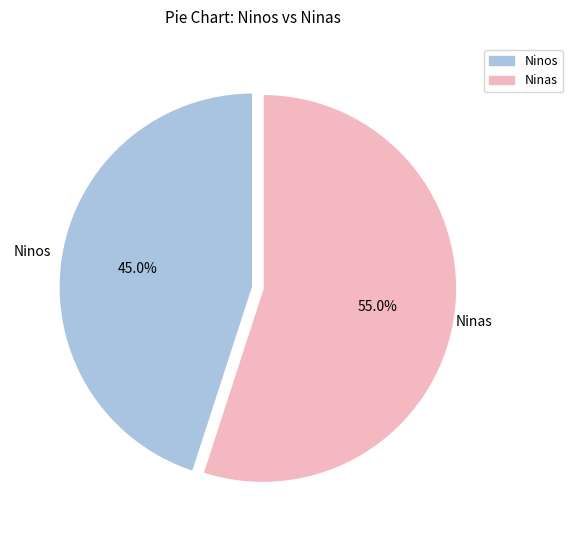

Which has a higher value, Ninos or Ninas?

Ninas